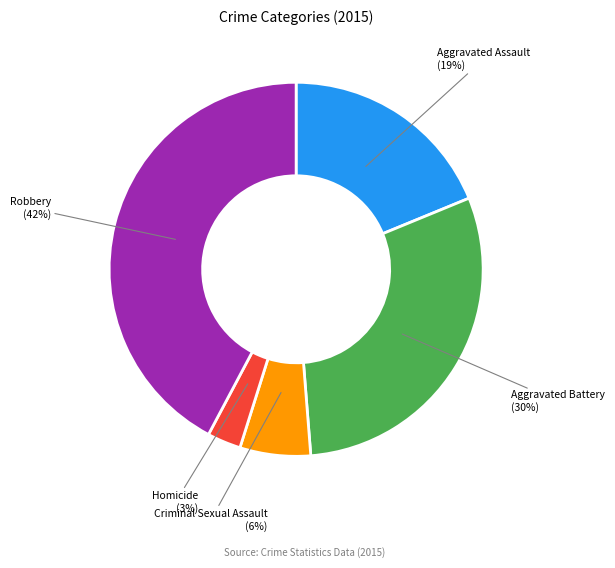

To the nearest percent, what is the average slice percentage?

20%